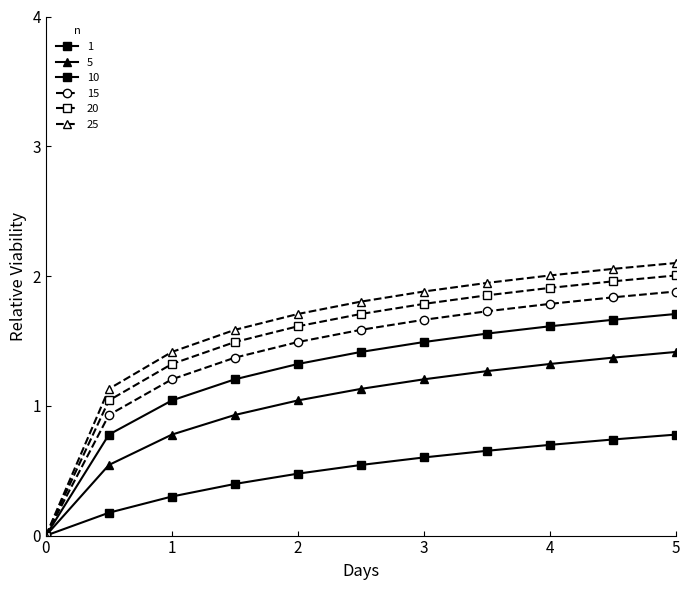

True or false: 1 and 25 intersect in this chart.

False